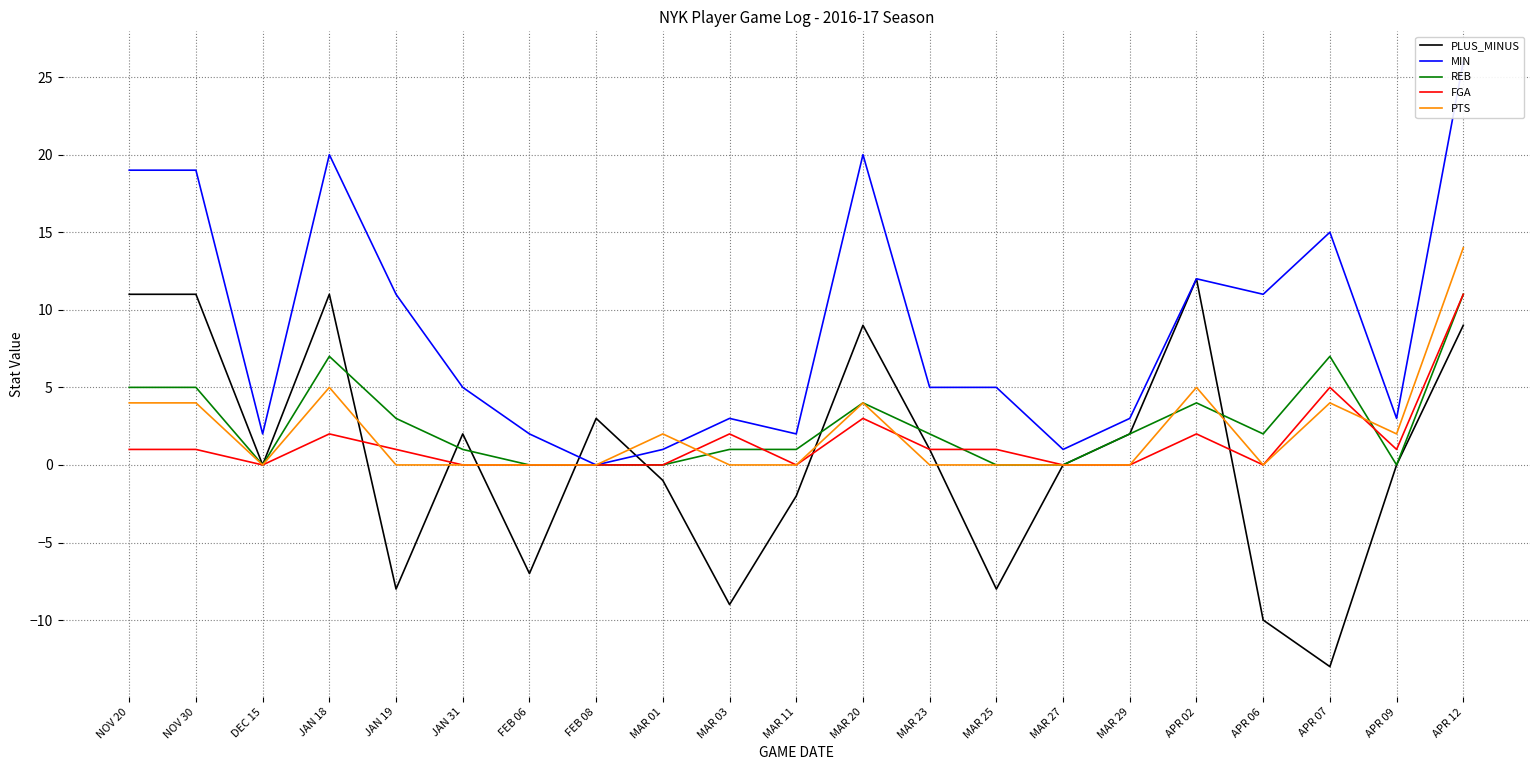

Reading left to right, what are all the values shown in this chart?

PLUS_MINUS: NOV 20=11	NOV 30=11	DEC 15=0	JAN 18=11	JAN 19=-8	JAN 31=2	FEB 06=-7	FEB 08=3	MAR 01=-1	MAR 03=-9	MAR 11=-2	MAR 20=9	MAR 23=1	MAR 25=-8	MAR 27=0	MAR 29=2	APR 02=12	APR 06=-10	APR 07=-13	APR 09=0	APR 12=9
MIN: NOV 20=19	NOV 30=19	DEC 15=2	JAN 18=20	JAN 19=11	JAN 31=5	FEB 06=2	FEB 08=0	MAR 01=1	MAR 03=3	MAR 11=2	MAR 20=20	MAR 23=5	MAR 25=5	MAR 27=1	MAR 29=3	APR 02=12	APR 06=11	APR 07=15	APR 09=3	APR 12=26
REB: NOV 20=5	NOV 30=5	DEC 15=0	JAN 18=7	JAN 19=3	JAN 31=1	FEB 06=0	FEB 08=0	MAR 01=0	MAR 03=1	MAR 11=1	MAR 20=4	MAR 23=2	MAR 25=0	MAR 27=0	MAR 29=2	APR 02=4	APR 06=2	APR 07=7	APR 09=0	APR 12=11
FGA: NOV 20=1	NOV 30=1	DEC 15=0	JAN 18=2	JAN 19=1	JAN 31=0	FEB 06=0	FEB 08=0	MAR 01=0	MAR 03=2	MAR 11=0	MAR 20=3	MAR 23=1	MAR 25=1	MAR 27=0	MAR 29=0	APR 02=2	APR 06=0	APR 07=5	APR 09=1	APR 12=11
PTS: NOV 20=4	NOV 30=4	DEC 15=0	JAN 18=5	JAN 19=0	JAN 31=0	FEB 06=0	FEB 08=0	MAR 01=2	MAR 03=0	MAR 11=0	MAR 20=4	MAR 23=0	MAR 25=0	MAR 27=0	MAR 29=0	APR 02=5	APR 06=0	APR 07=4	APR 09=2	APR 12=14